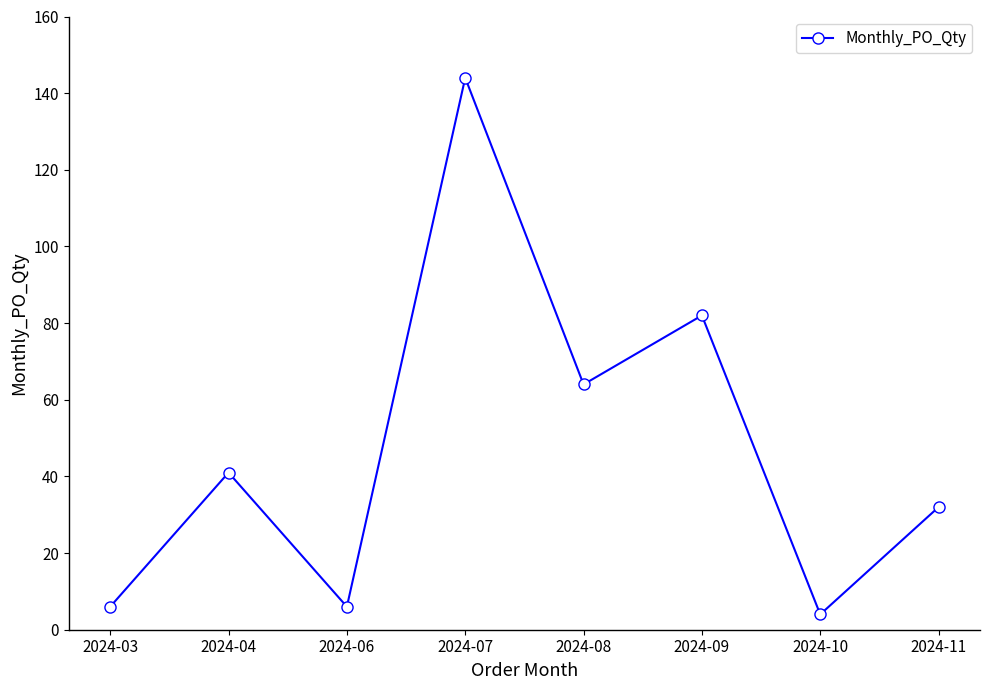

What is the change in value from 2024-04 to 2024-06?

-35